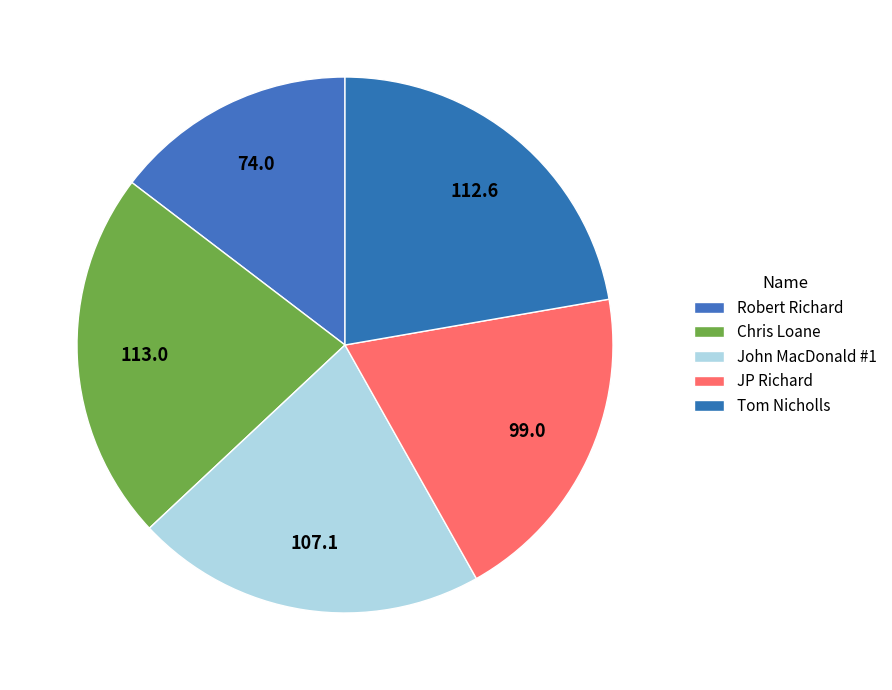

How many slices are in this pie chart?

5